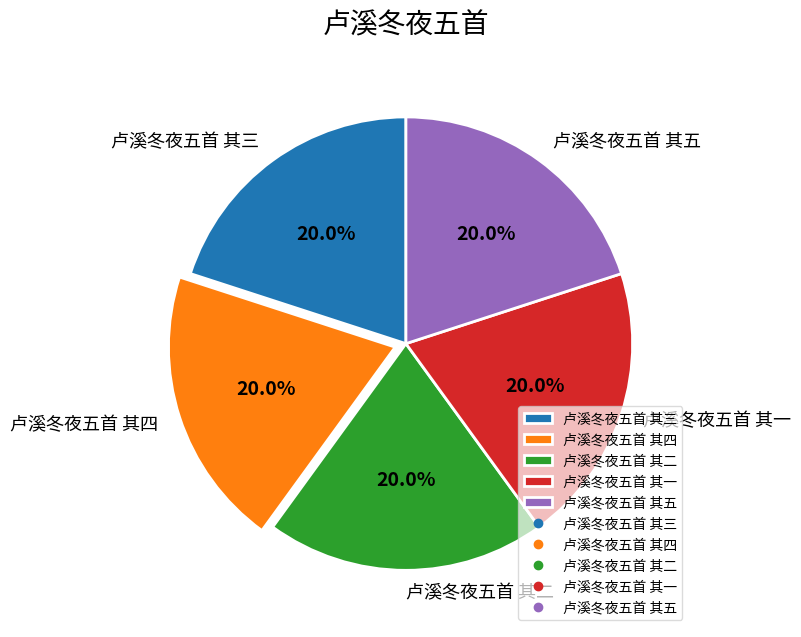

To the nearest percent, what portion does 卢溪冬夜五首 其一 represent?

20%